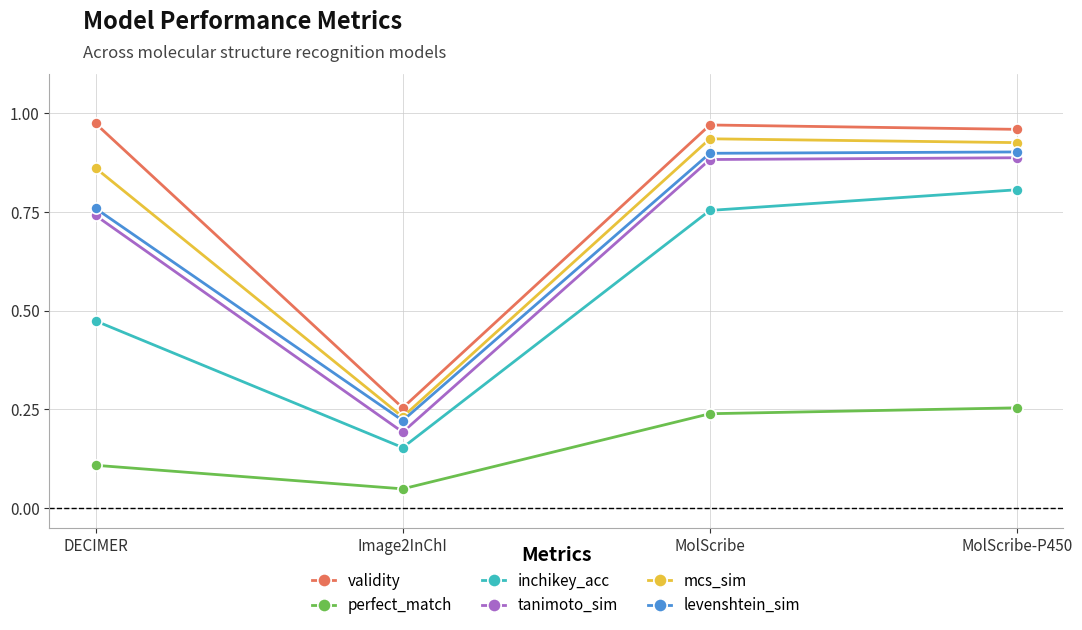

Does the chart have visible grid lines?

Yes